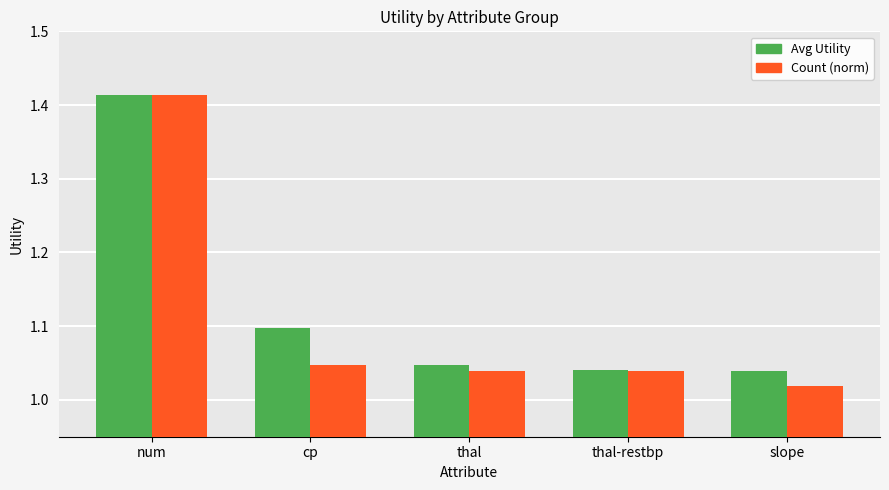

What is the label of the 2nd bar from the left?

cp